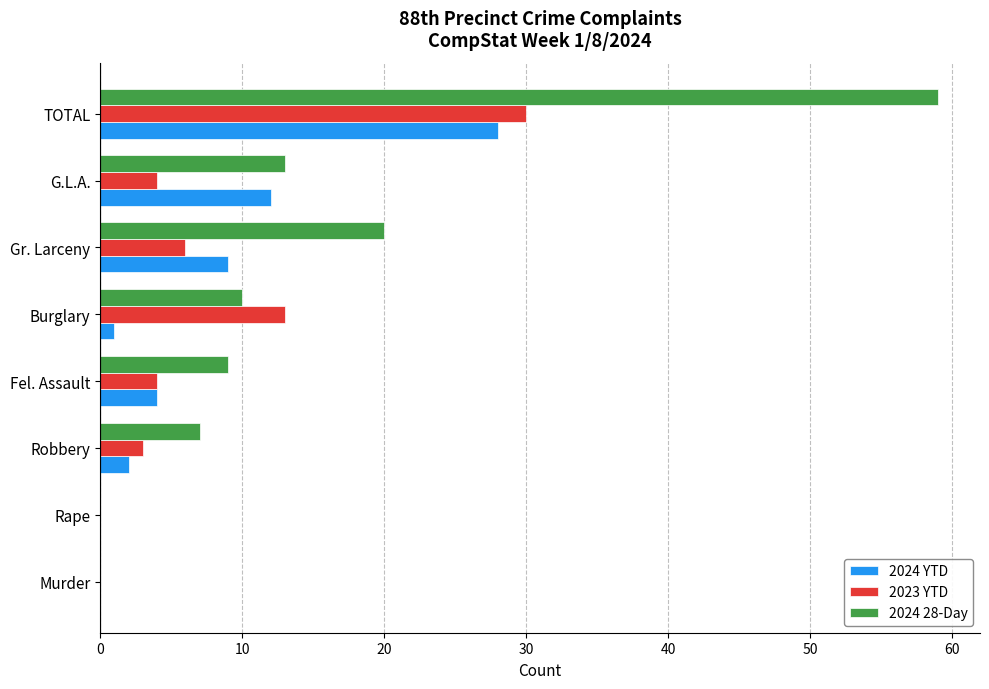

Which series has the largest total across all categories?

2024 28-Day